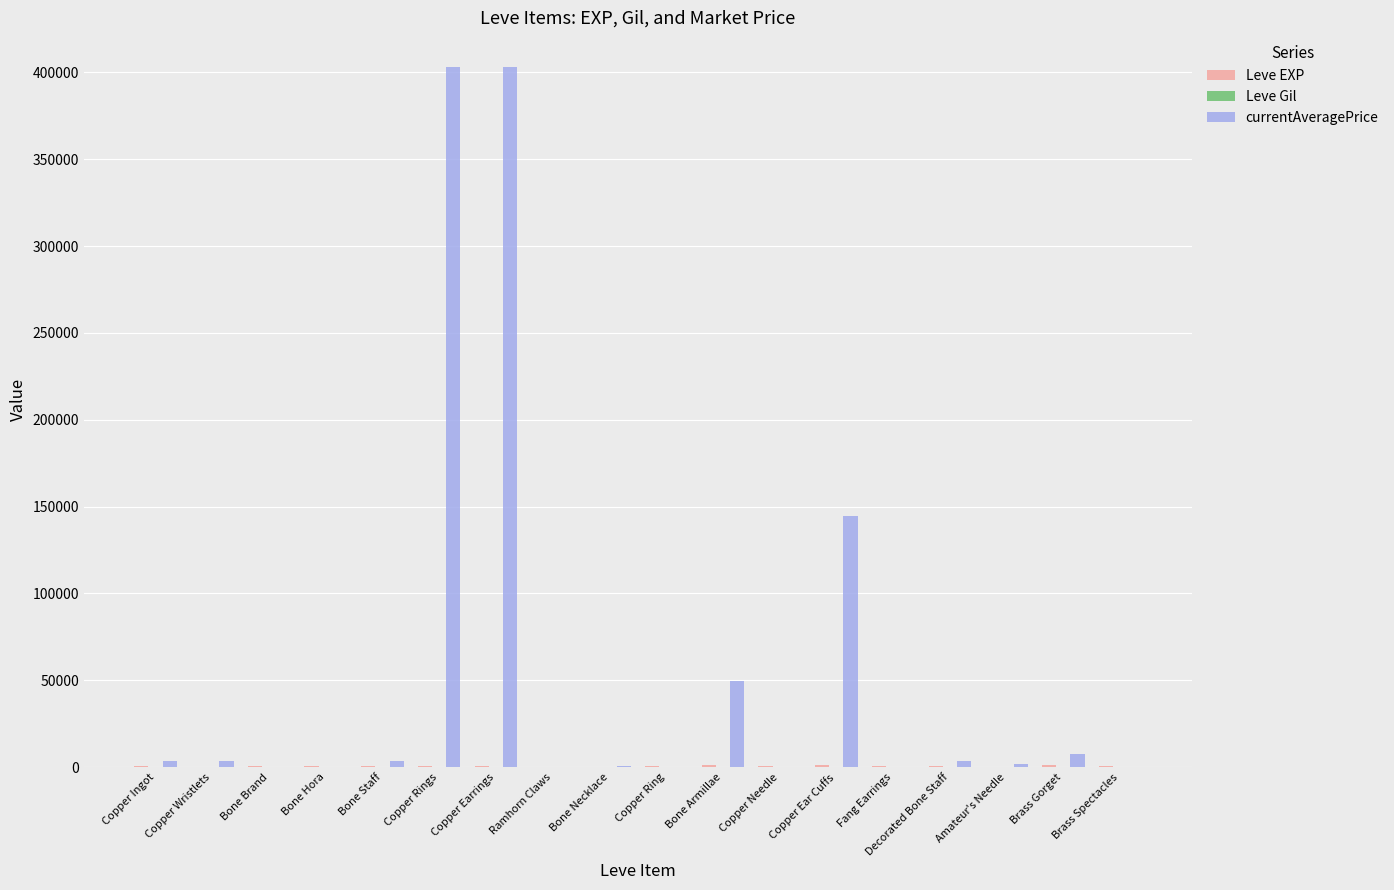

Which series changed the most between Copper Earrings and Copper Ear Cuffs?

currentAveragePrice